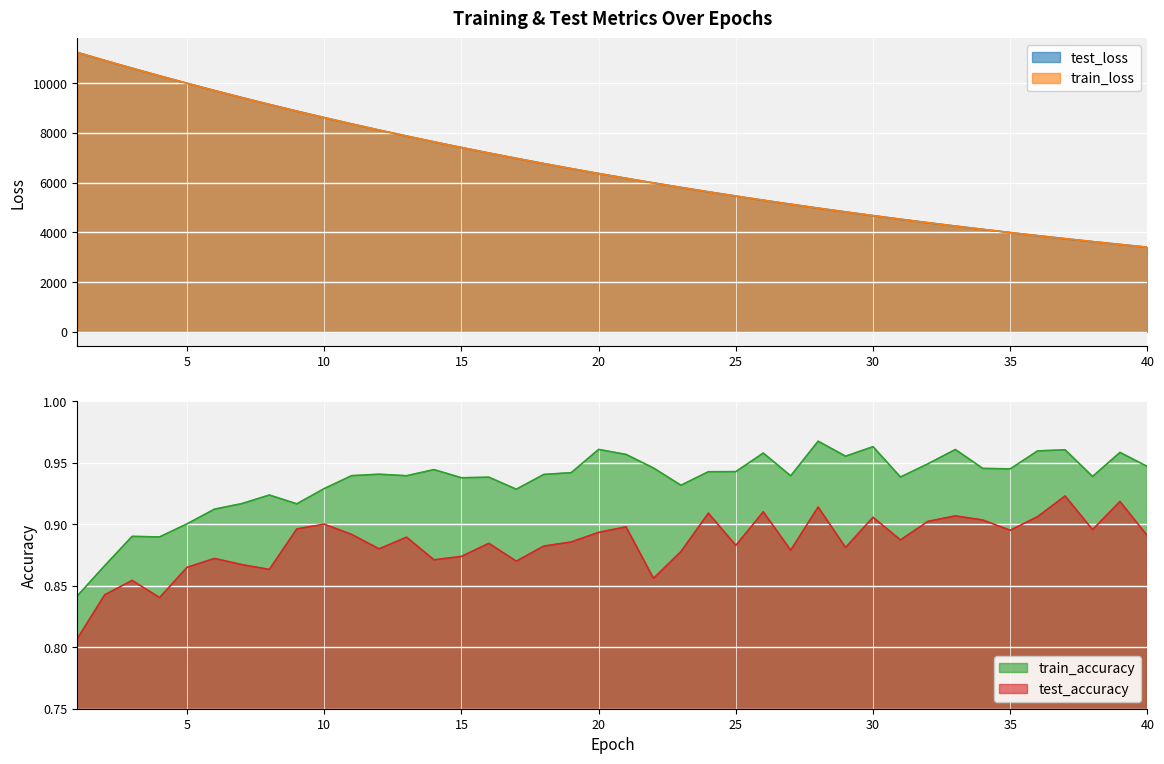

Rank the series by their maximum value, from highest to lowest.

test_loss, train_loss, train_accuracy, test_accuracy